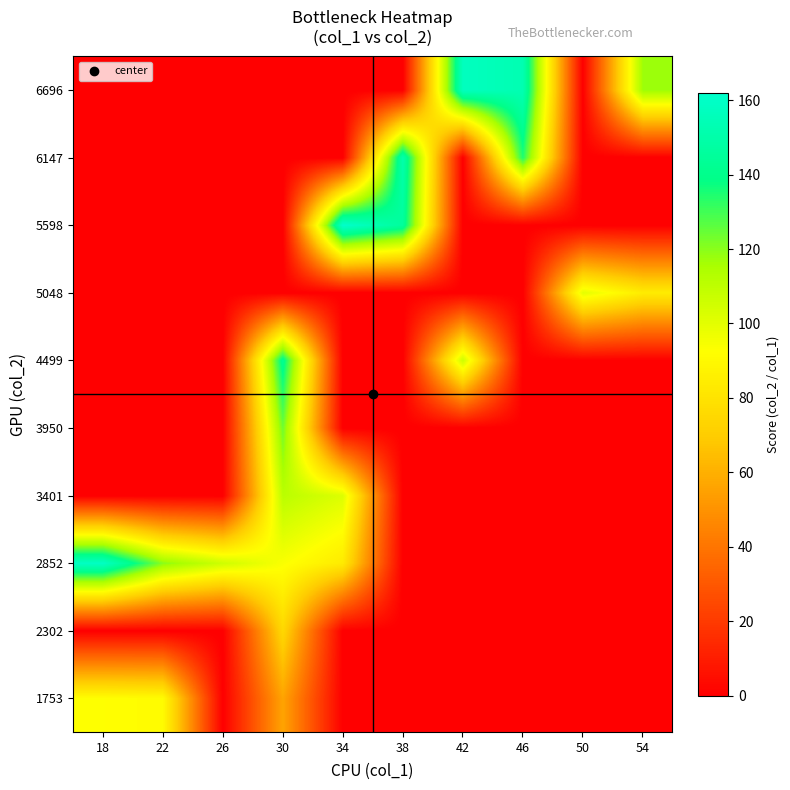

What is the maximum value shown in the chart?

162.0